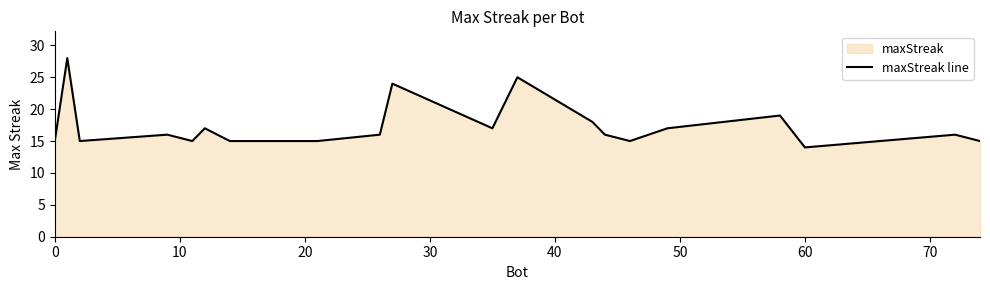

The value at 0 is 15. True or false?

True